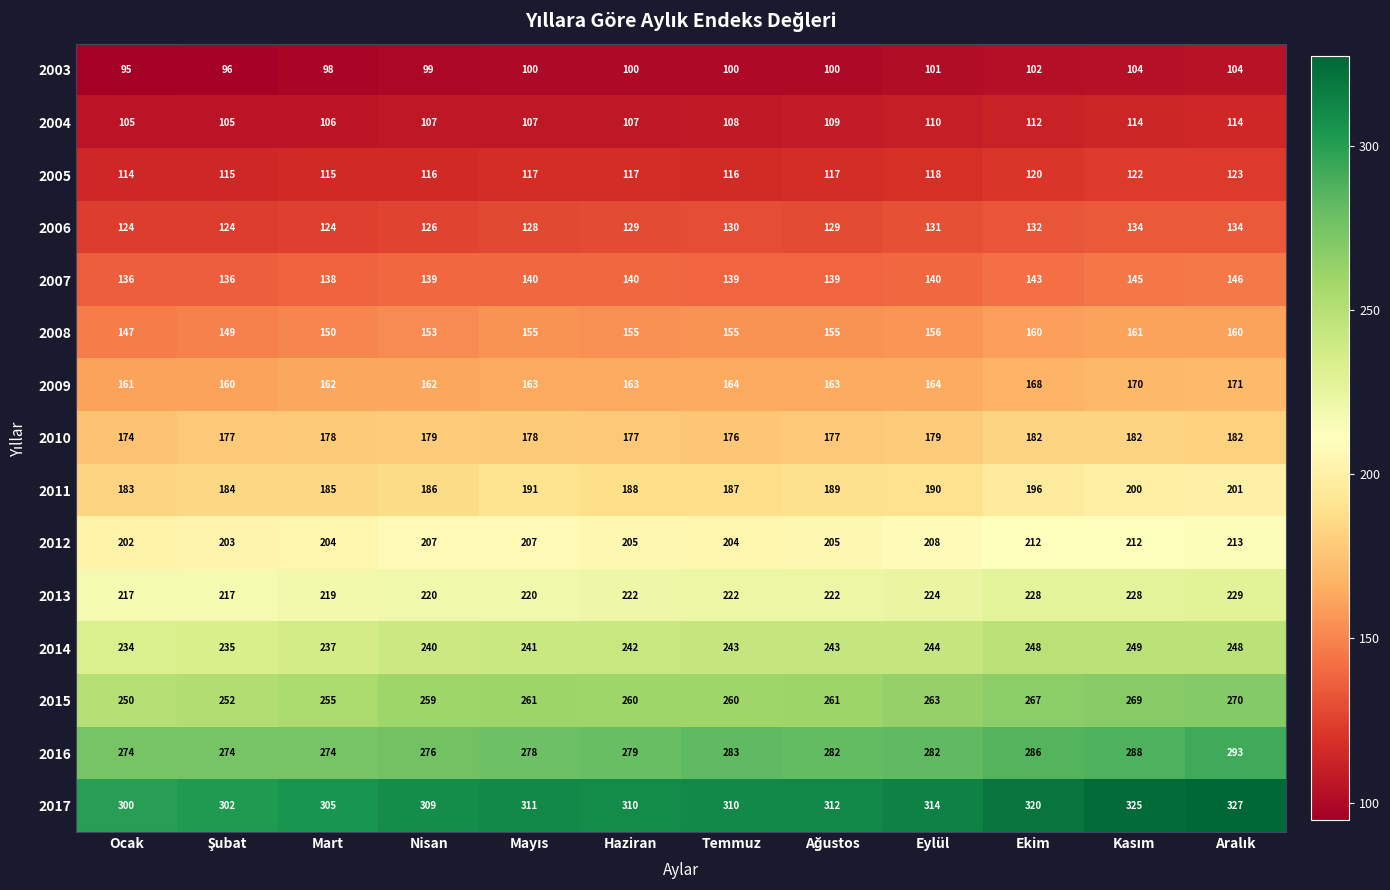

At how many categories does at least one series exceed 192?

12